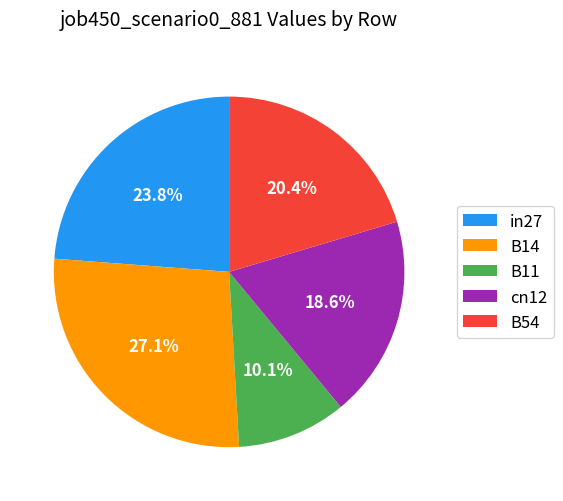

How much of the chart is everything except B54?

79.6%